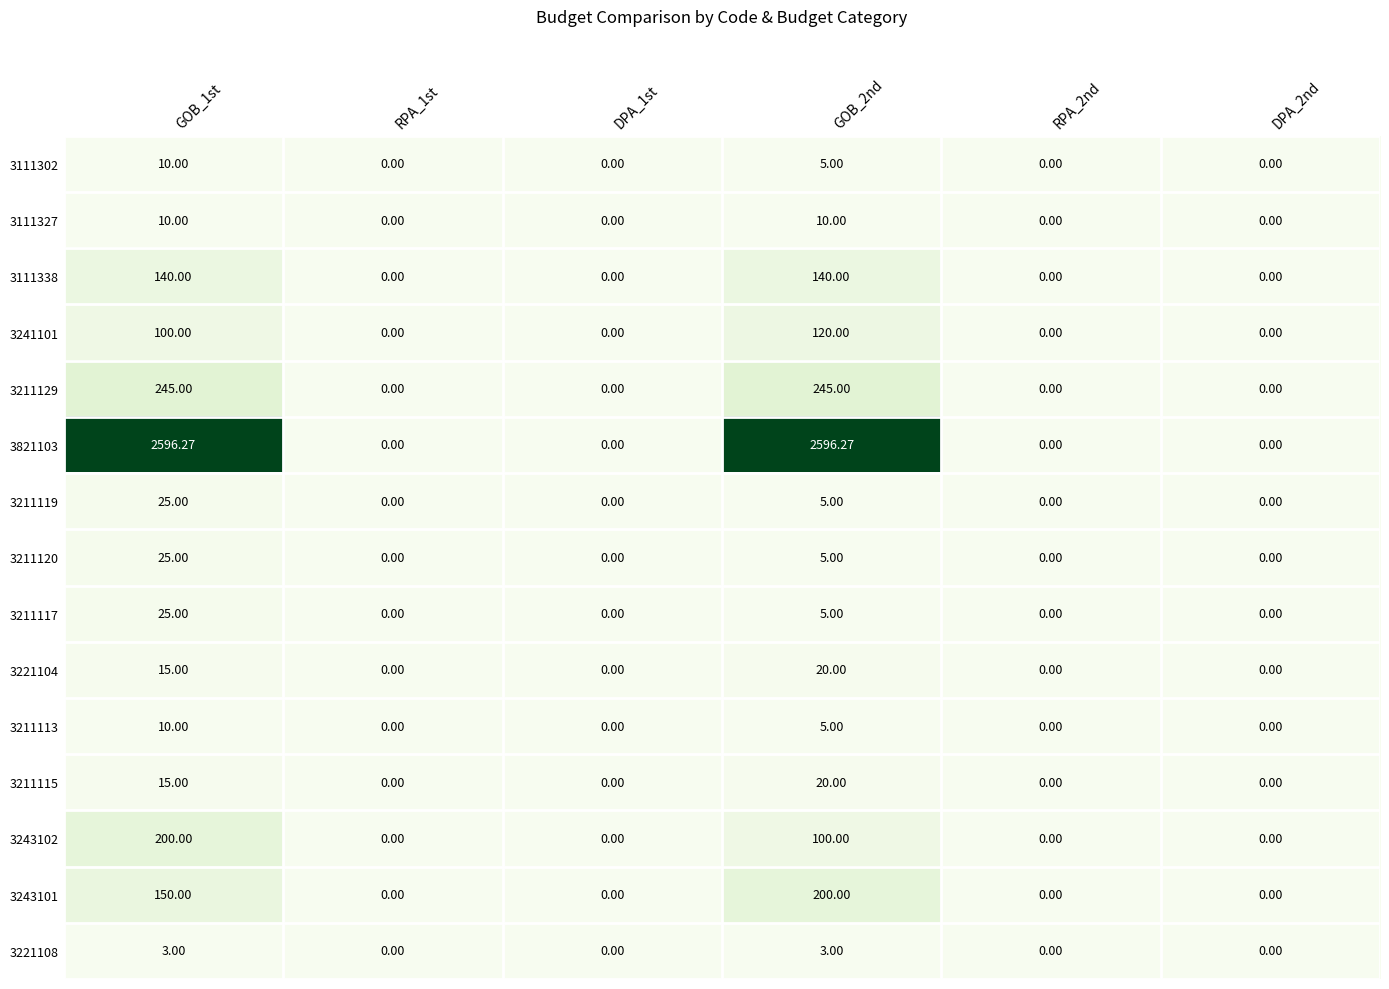

Which series has the largest total across all categories?

3821103